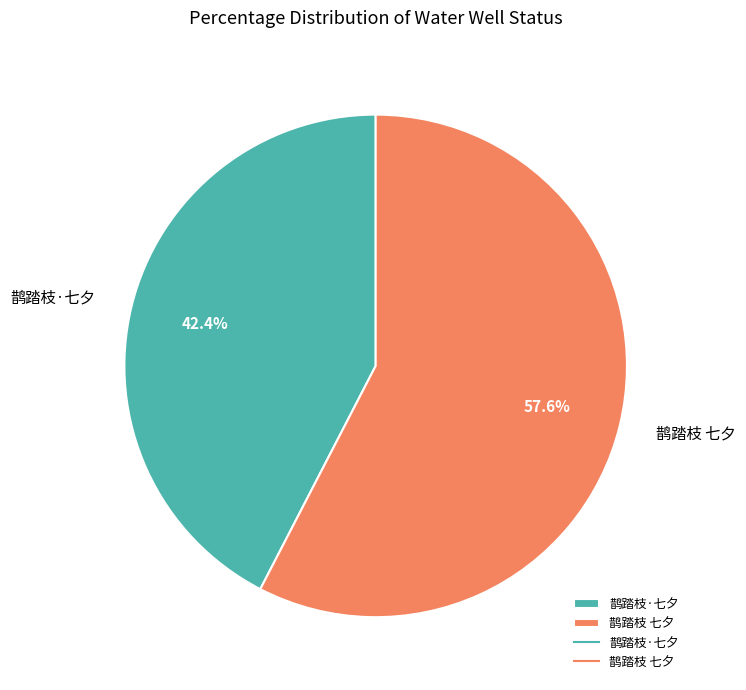

The 鹊踏枝·七夕 slice represents 27% of the pie. True or false?

False